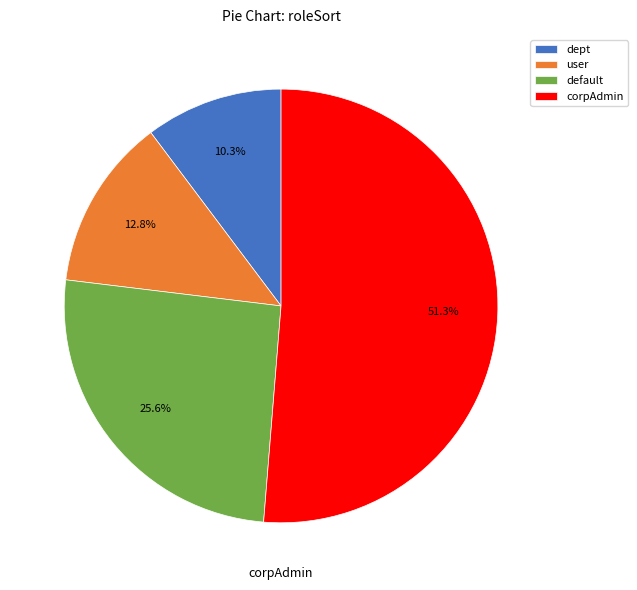

What percentage is NOT represented by default?

74.4%